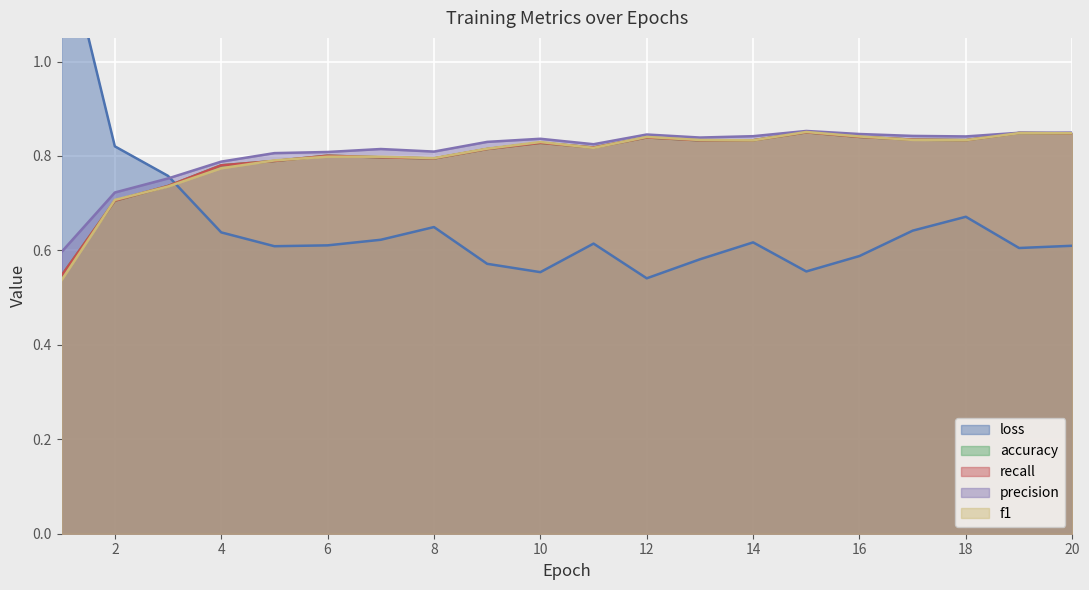

Does the chart display data point markers on the line(s)?

No